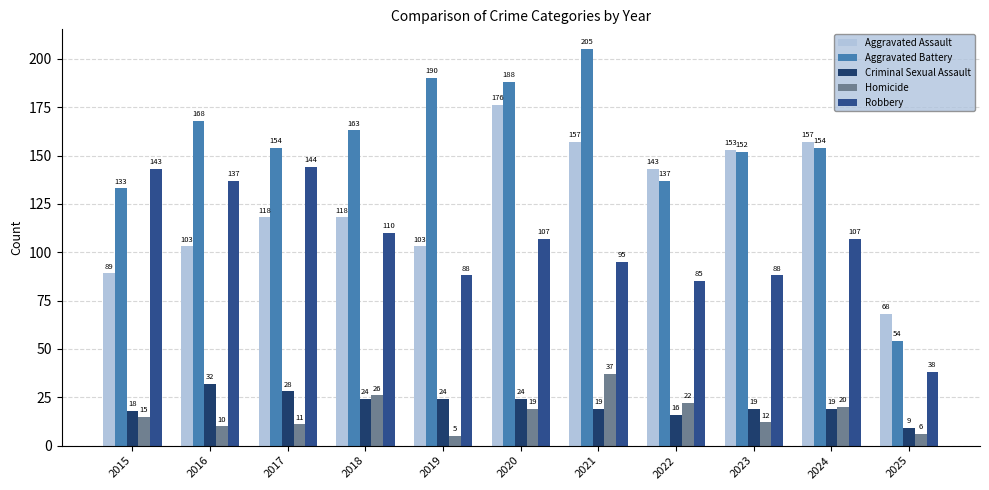

Which series has the largest range (max minus min)?

Aggravated Battery